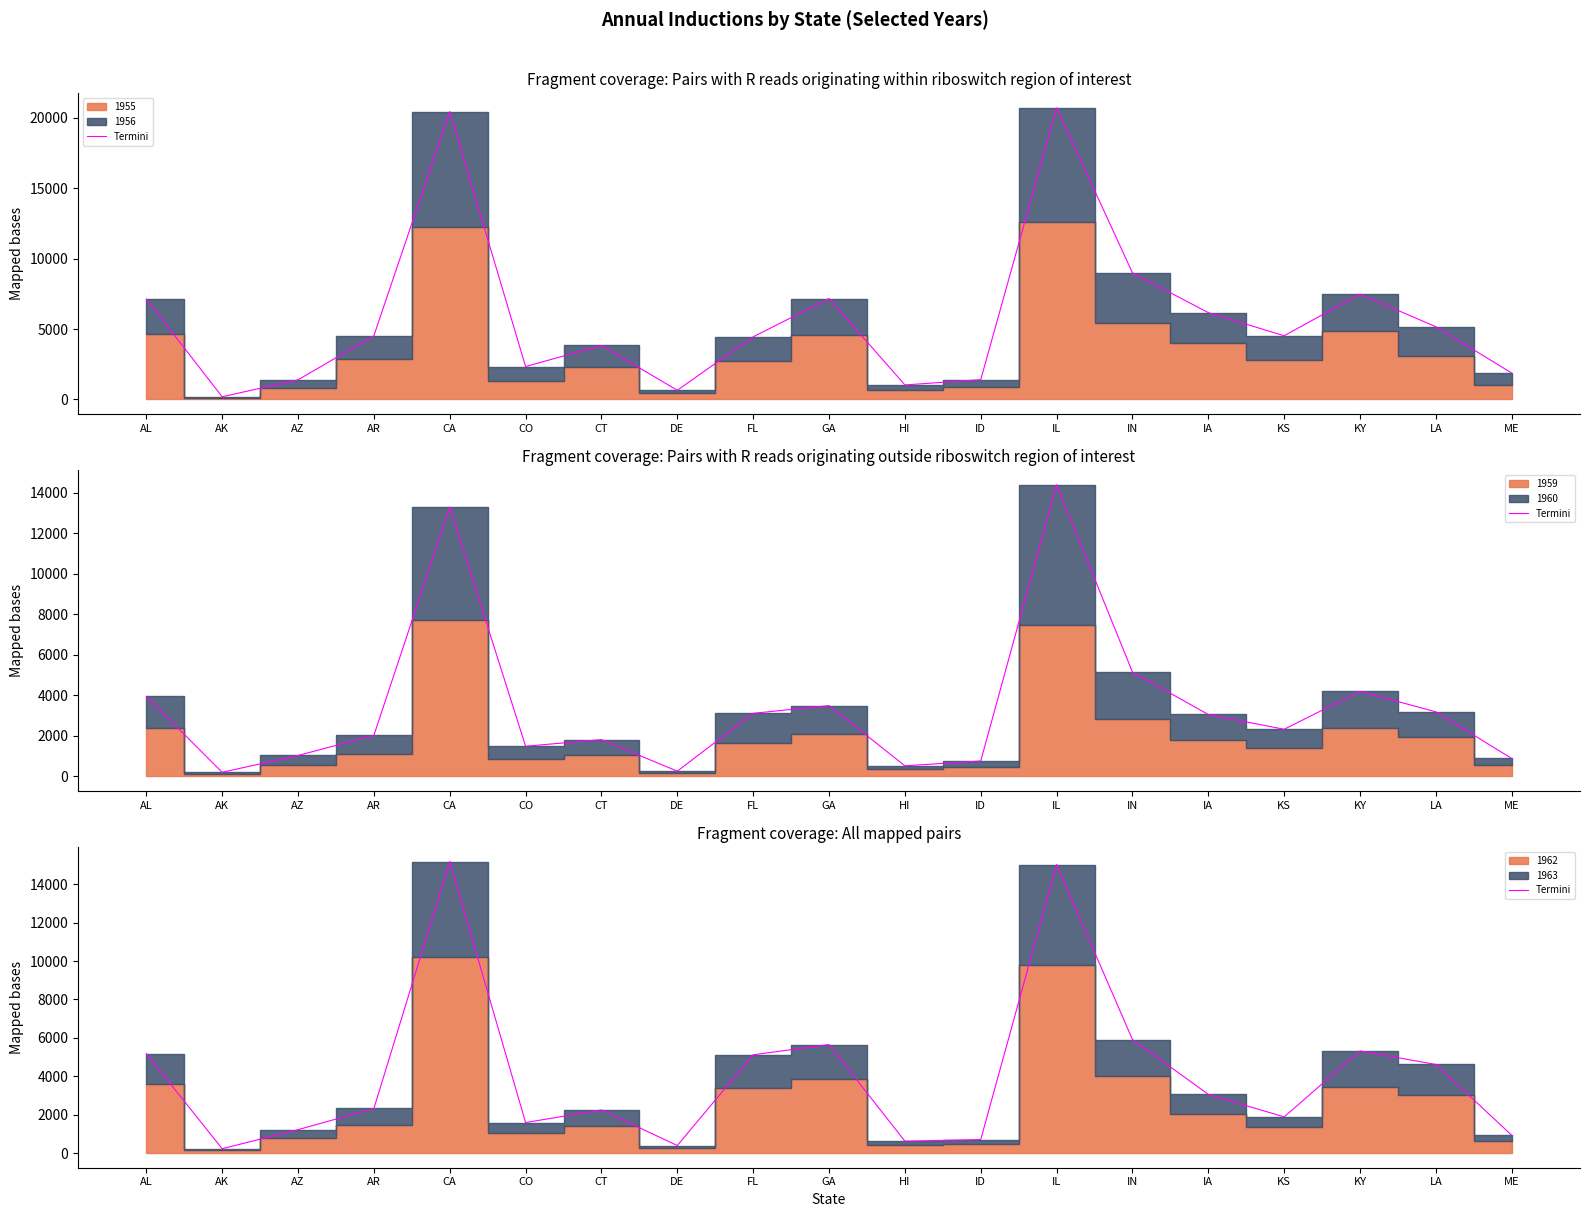

Is it true that the value at AR is 1050?

False